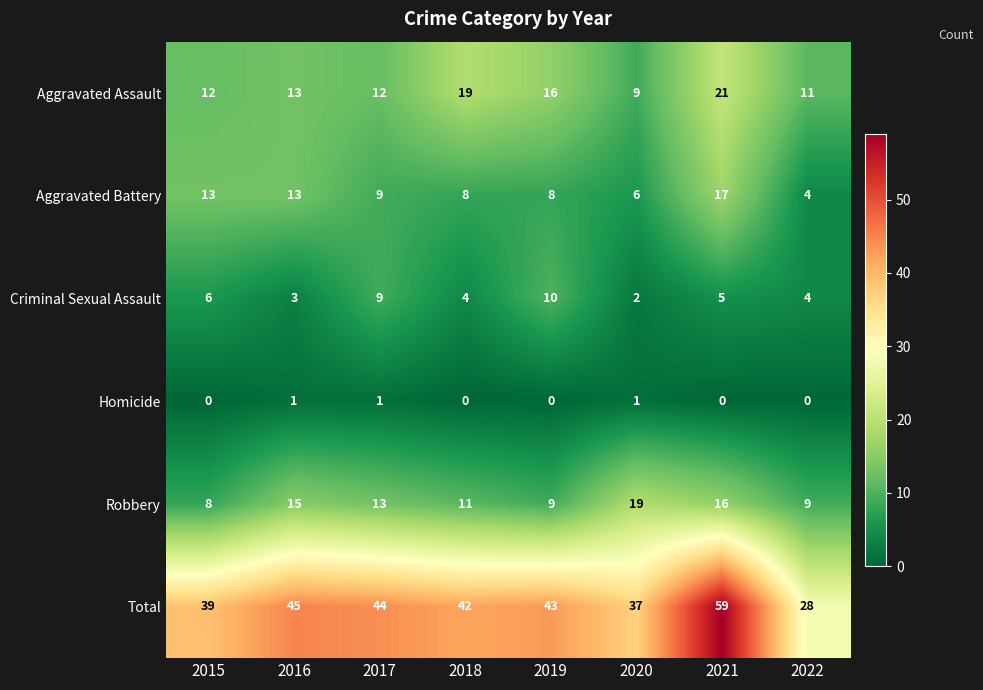

Where does the Total series first go above 43?

2016